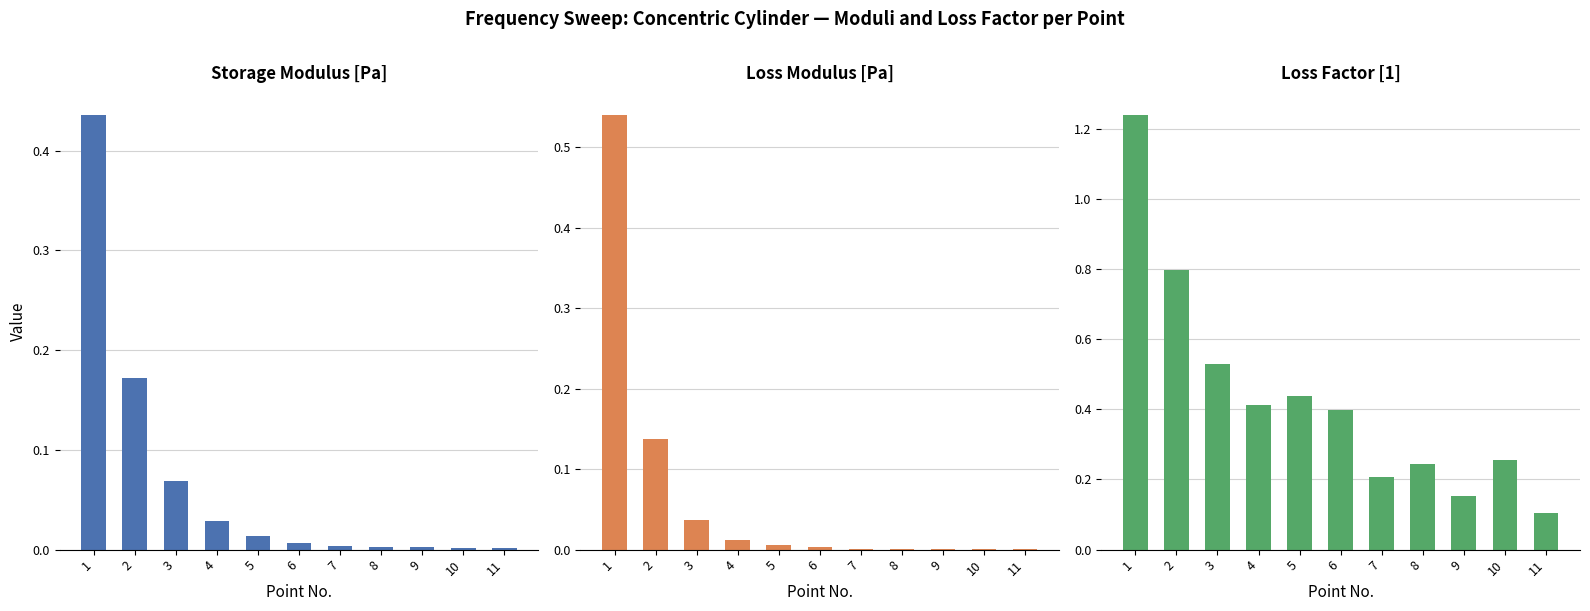

Reading left to right, list all the values displayed in this chart.

Storage Modulus: 0.4	0.2	0.1	0.0	0.0	0.0	0.0	0.0	0.0	0.0	0.0
Loss Modulus: 0.5	0.1	0.0	0.0	0.0	0.0	0.0	0.0	0.0	0.0	0.0
Loss Factor: 1.2	0.8	0.5	0.4	0.4	0.4	0.2	0.2	0.2	0.3	0.1